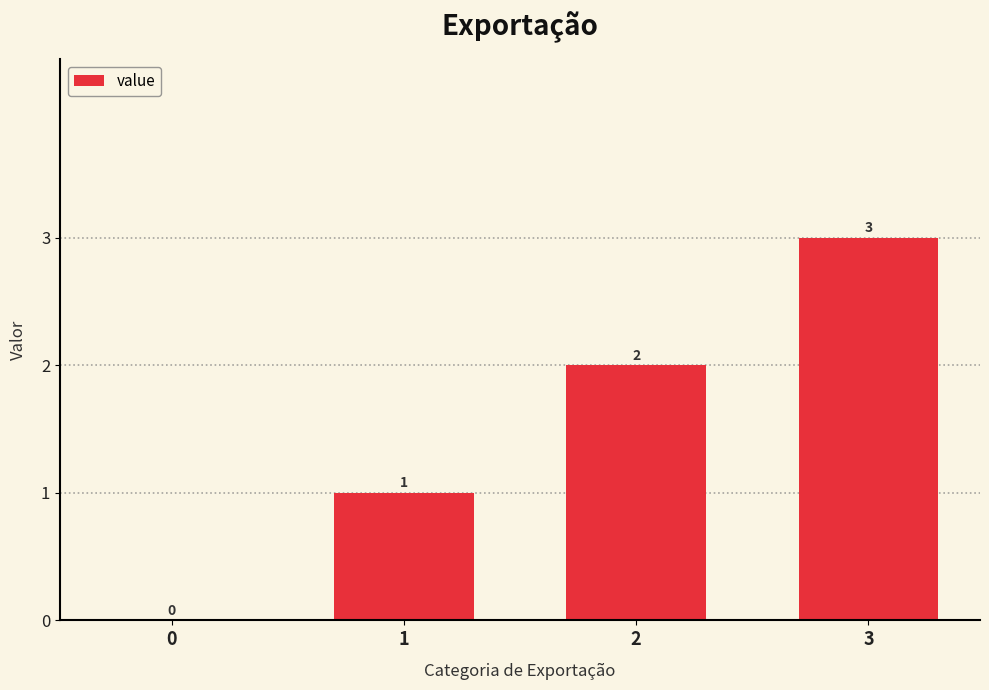

What is the approximate value at 3?

3